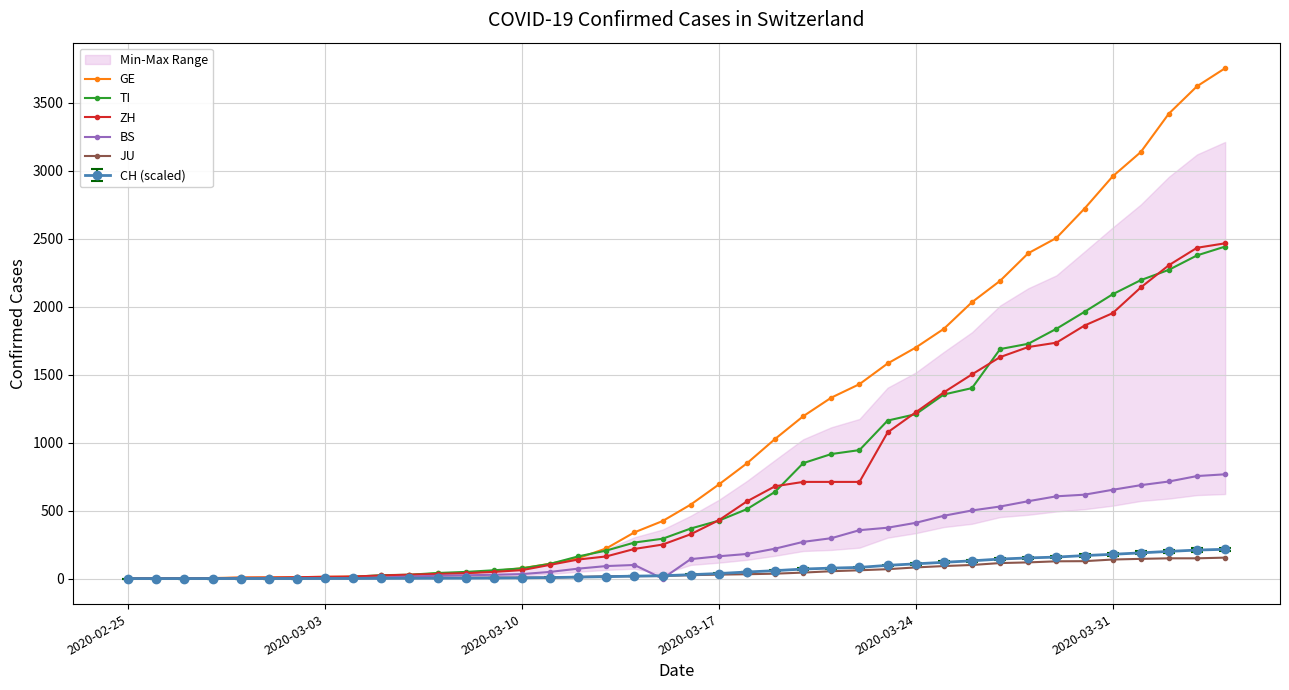

What is the value of the GE point at the 18th from the left?

222